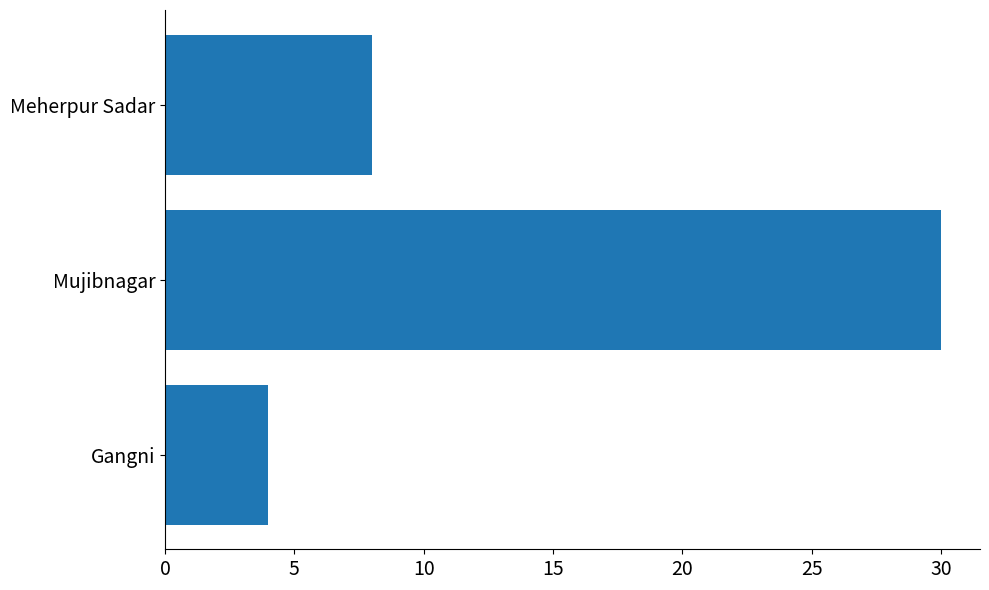

What is the difference between the values at Gangni and Meherpur Sadar?

4